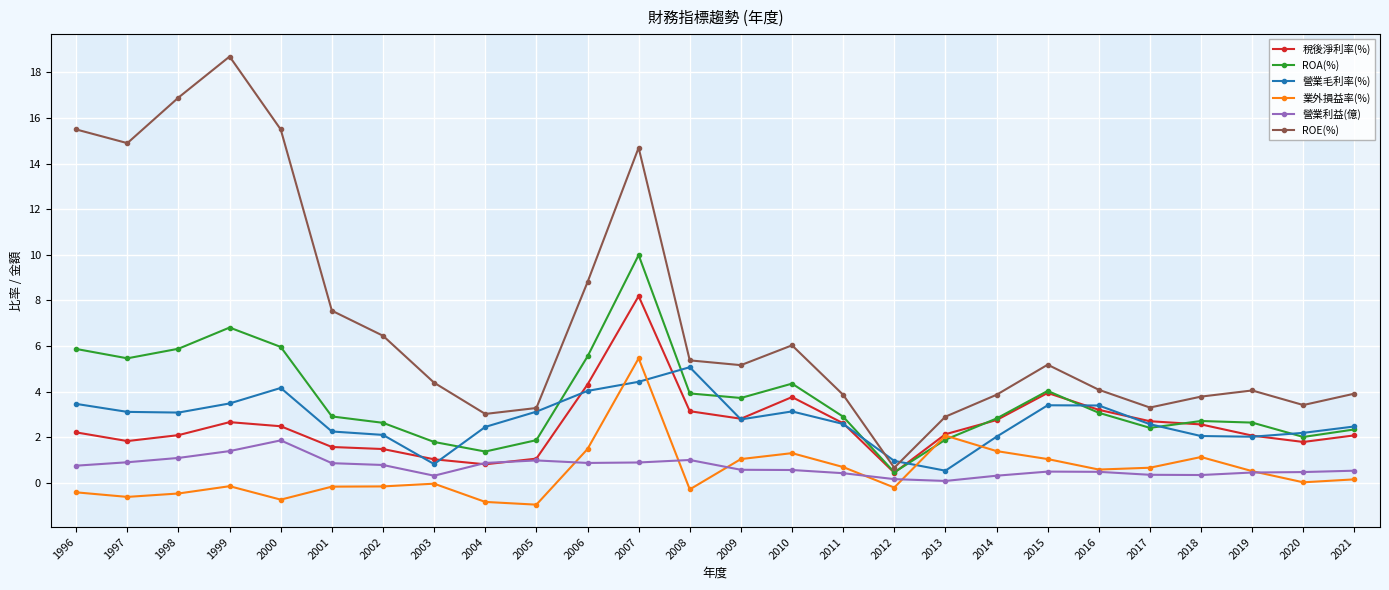

What is the value of the 稅後淨利率(%) point at the 6th from the left?

1.6